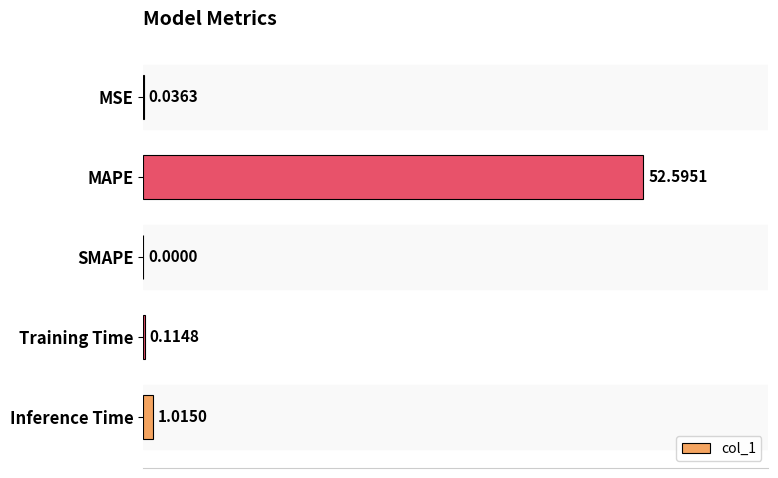

Count the number of categories in the chart.

5